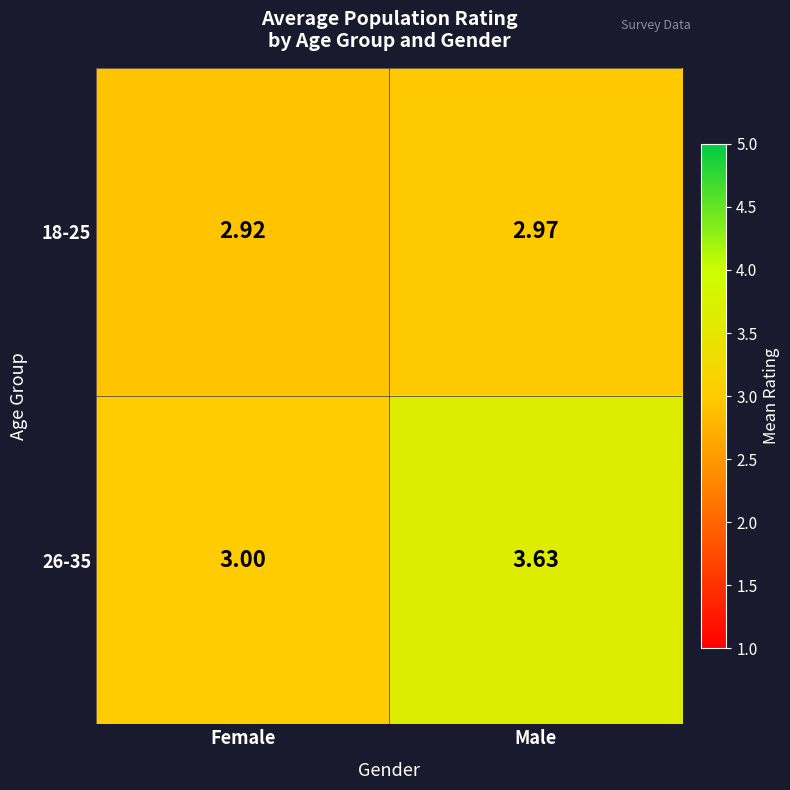

Rank the categories by 26-35 value from highest to lowest.

Male, Female